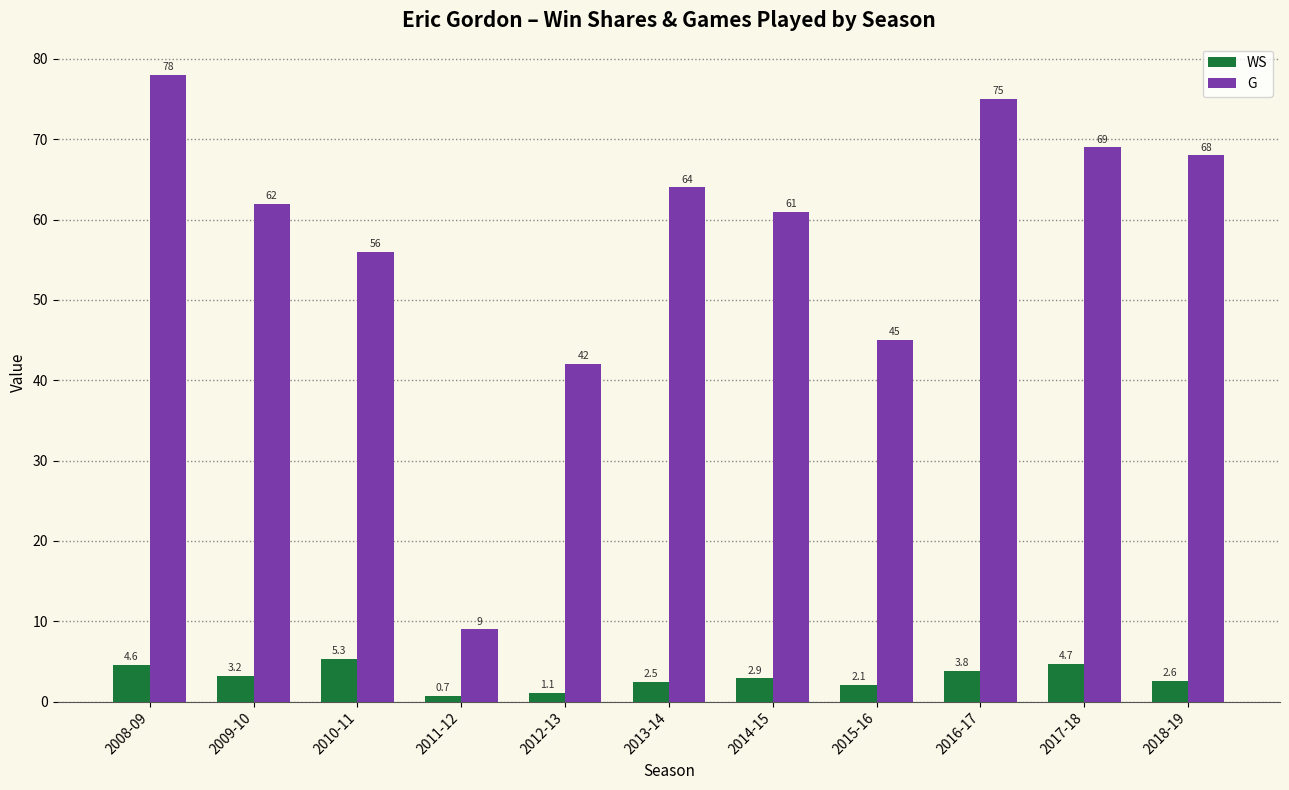

What is the label of the 1st bar from the left?

2008-09